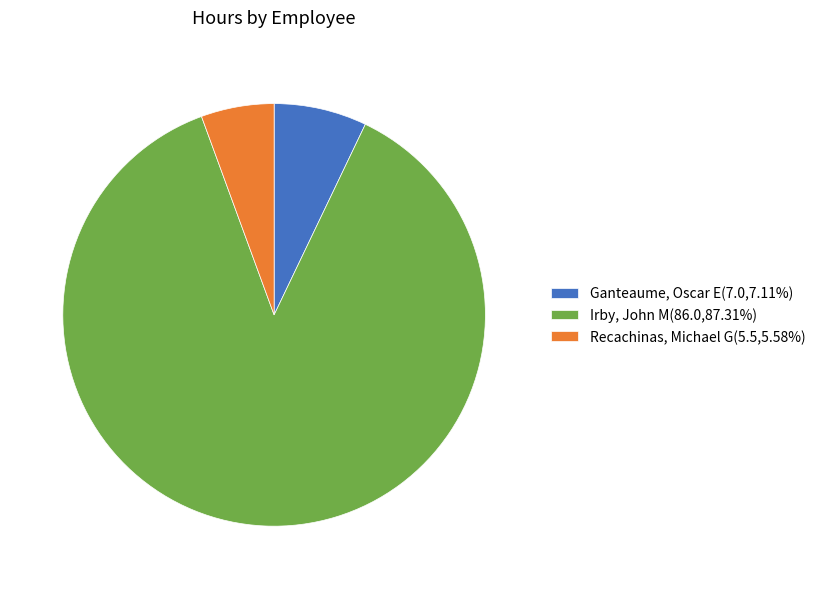

Count the number of slices in the pie.

3